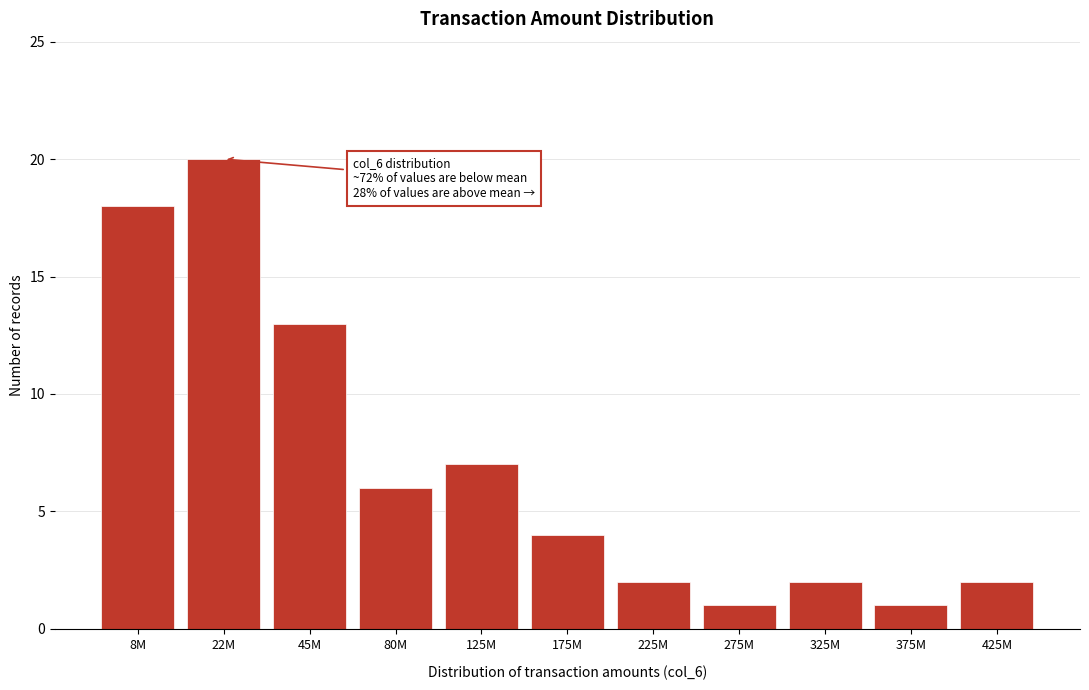

Reading left to right, extract all data points from this chart.

8M=18	22M=20	45M=13	80M=6	125M=7	175M=4	225M=2	275M=1	325M=2	375M=1	425M=2